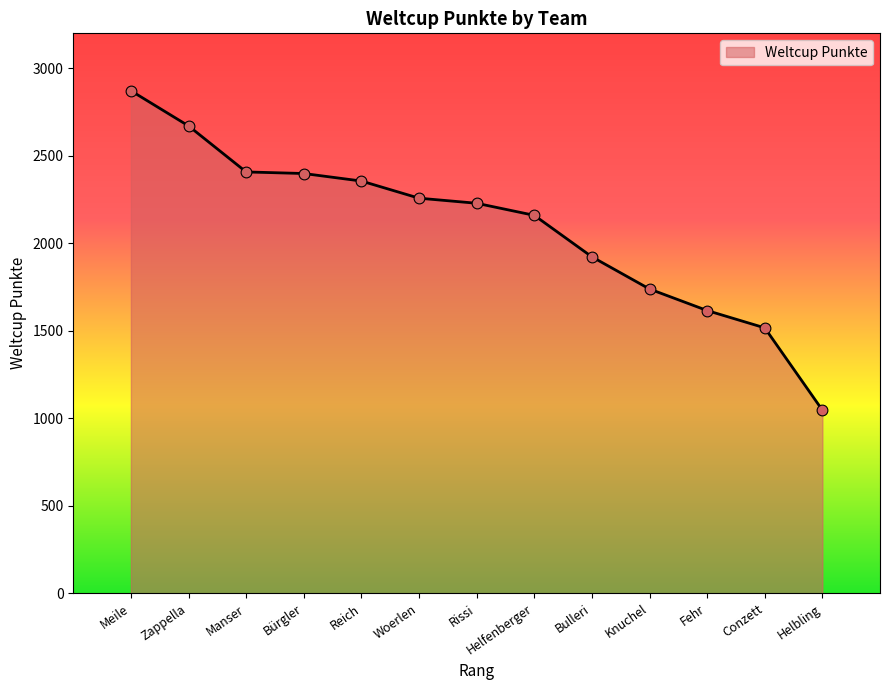

What is the change in value from Reich to Knuchel?

-617